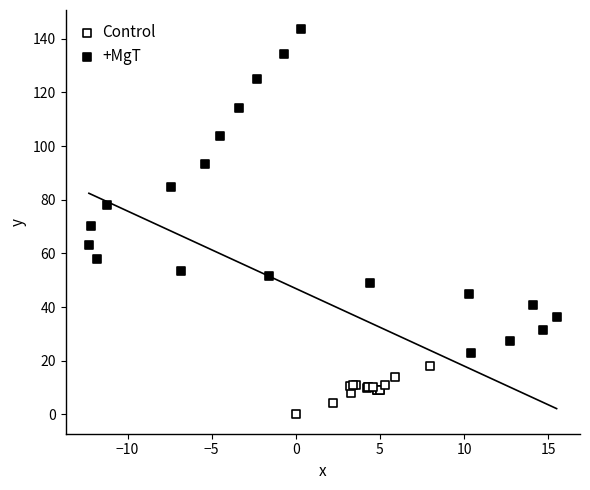

What are all the series names shown in the legend?

Control, +MgT